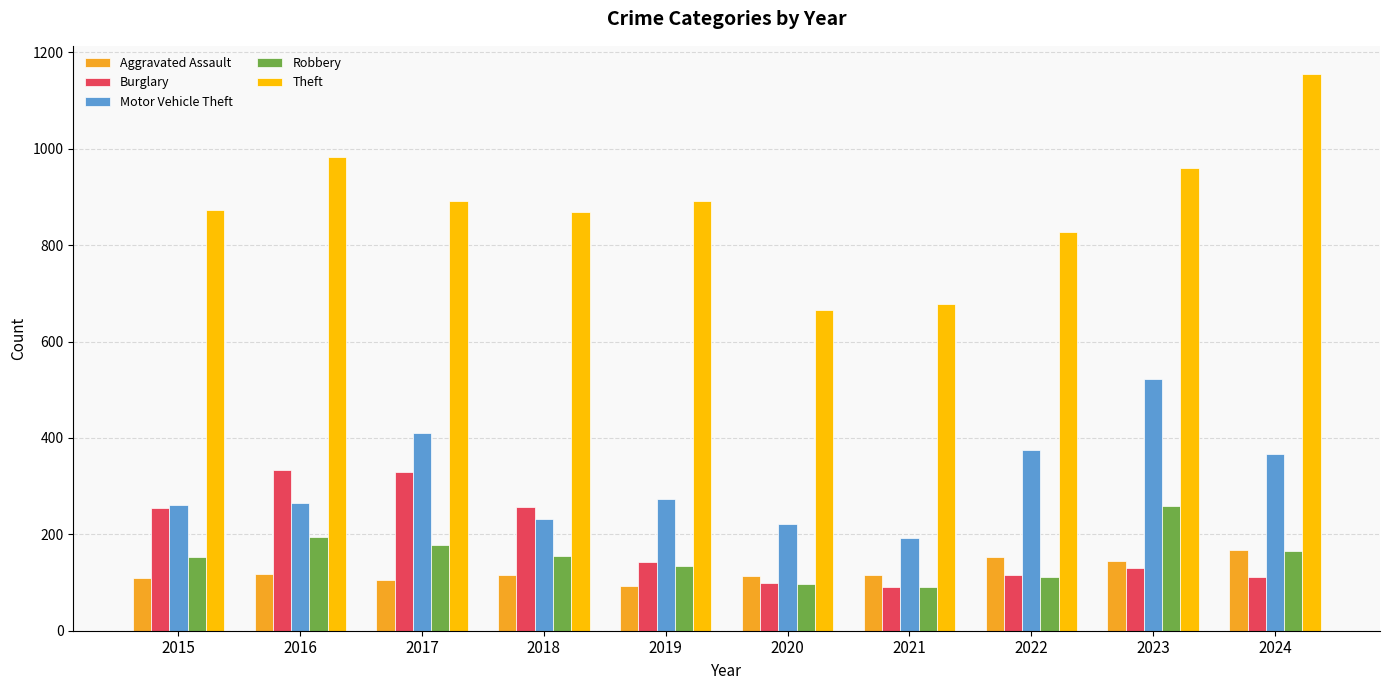

What is the value of the Aggravated Assault bar at the 2nd from the left?

118